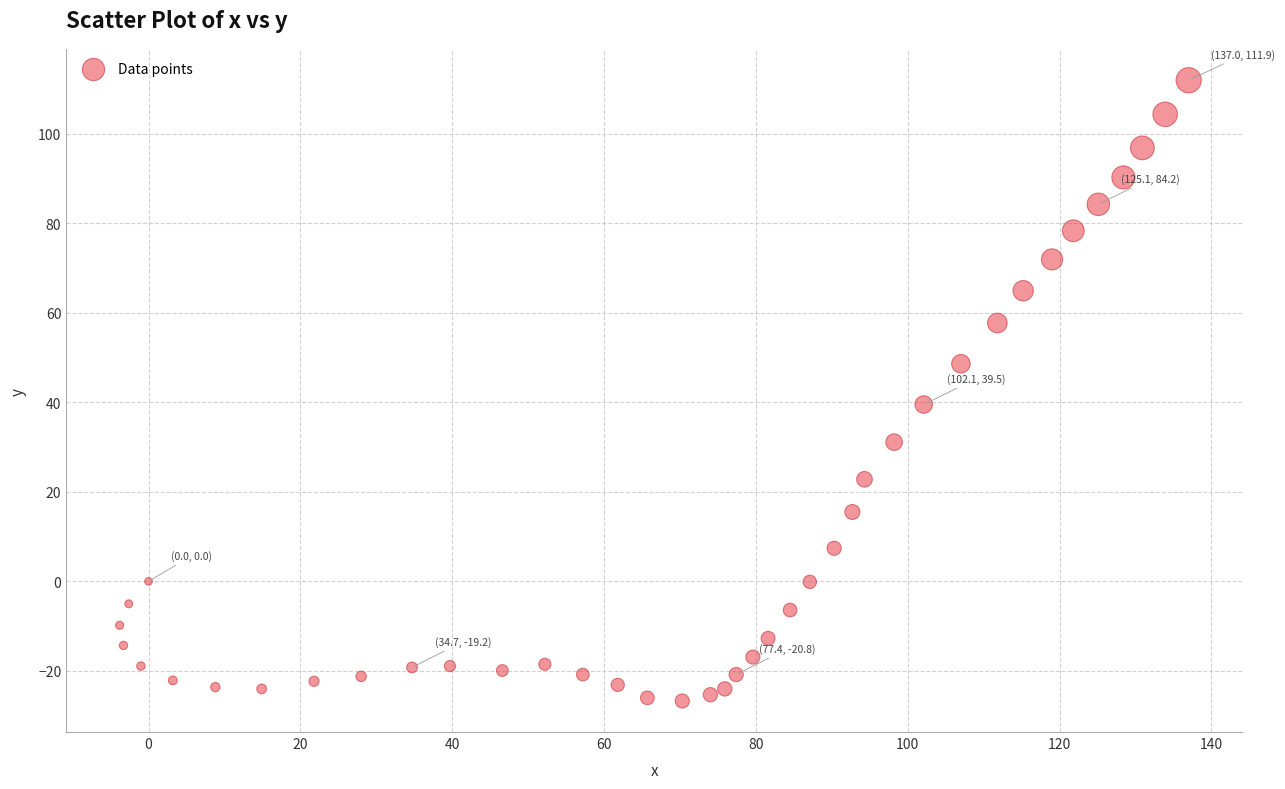

What Y value in the scatter plot is closest to 42?

39.5